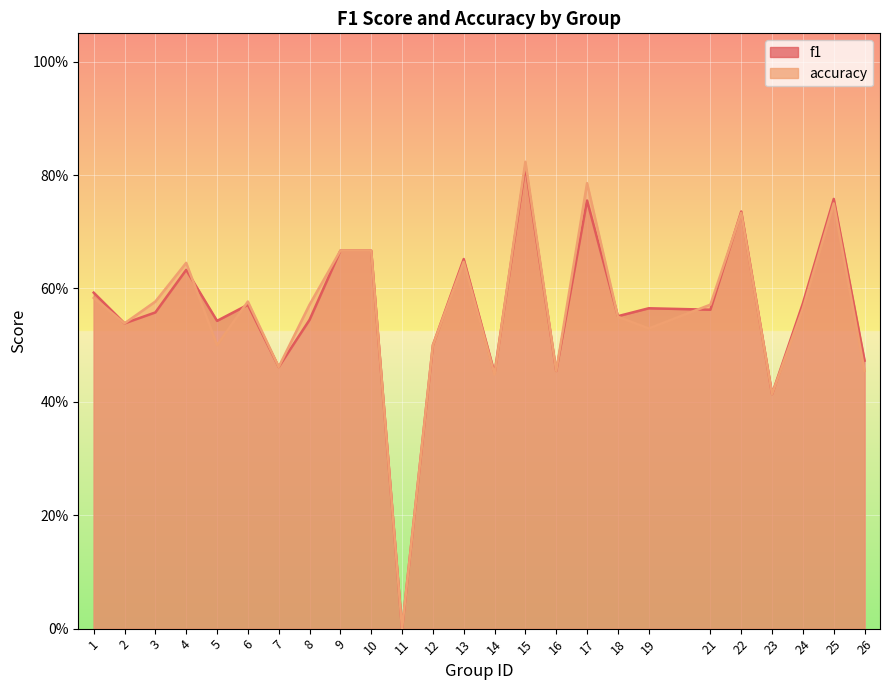

At which label does accuracy reach its peak?

15